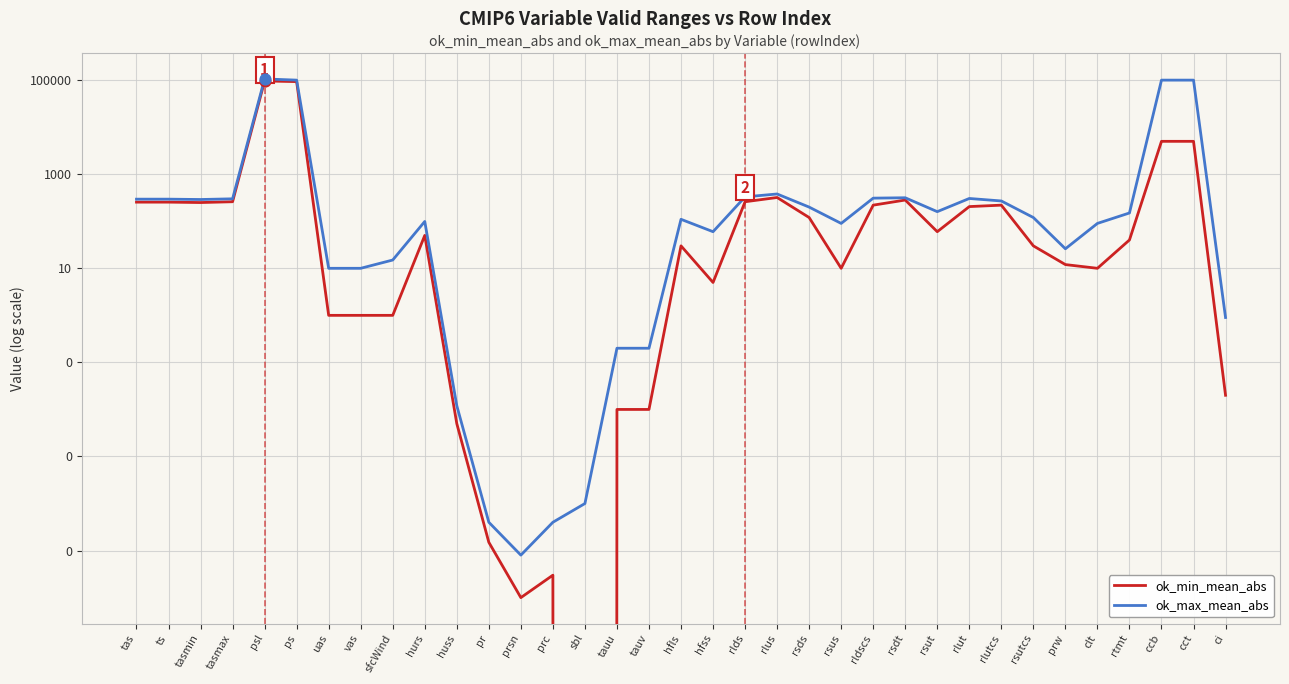

What is the total value across all series at tasmin?

540.0